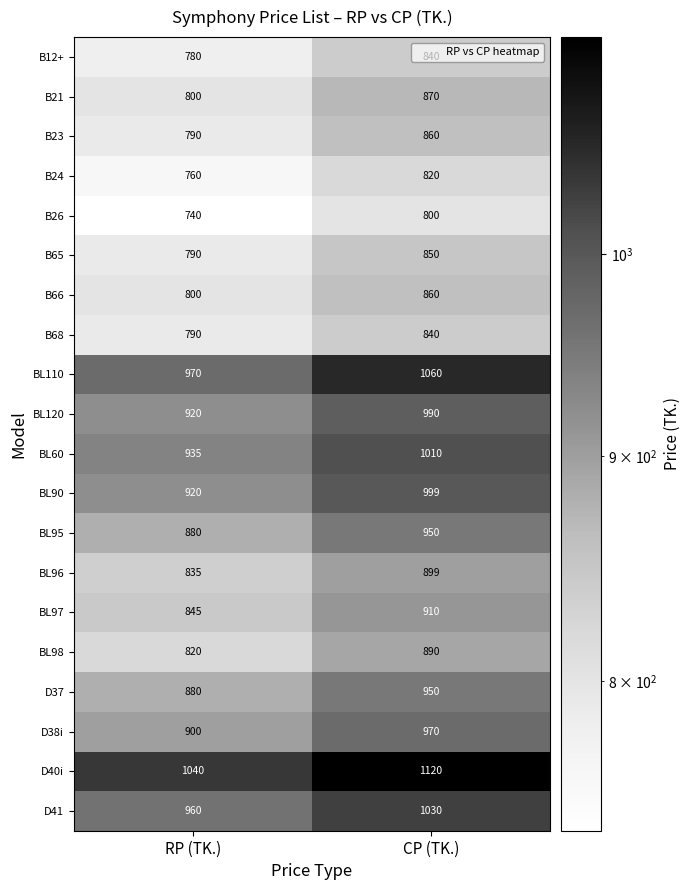

What is the greatest value displayed?

1120